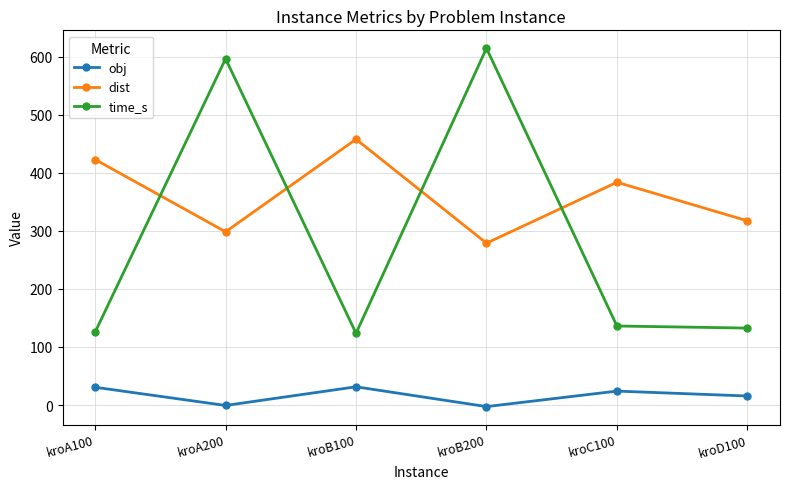

What is the value of the dist point at the 1st from the left?

422.8